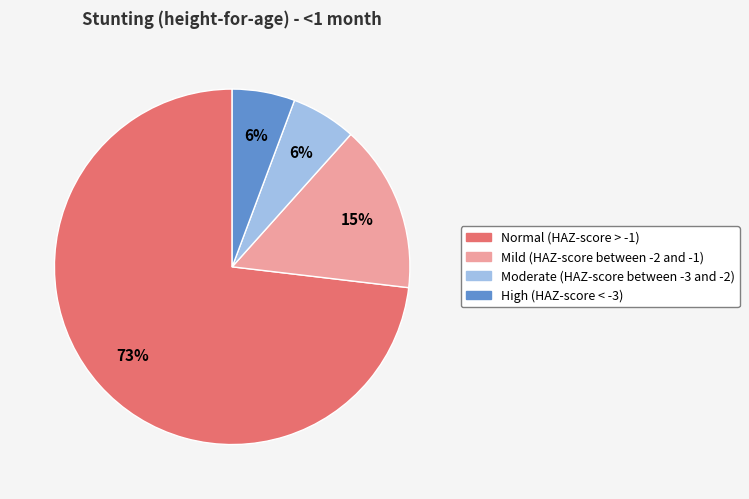

Which has a higher value, High (HAZ-score < -3) or Mild (HAZ-score between -2 and -1)?

Mild (HAZ-score between -2 and -1)